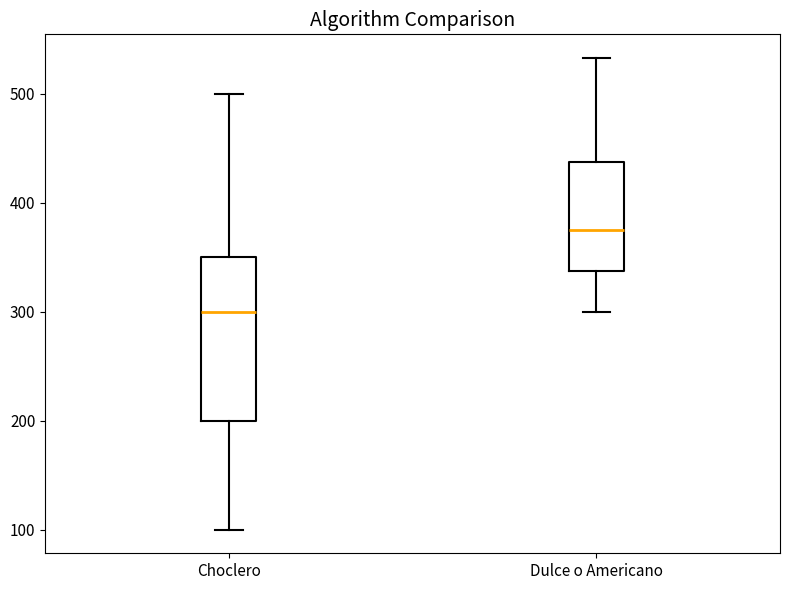

Which box is the tallest, from its lower edge to its upper edge?

Choclero